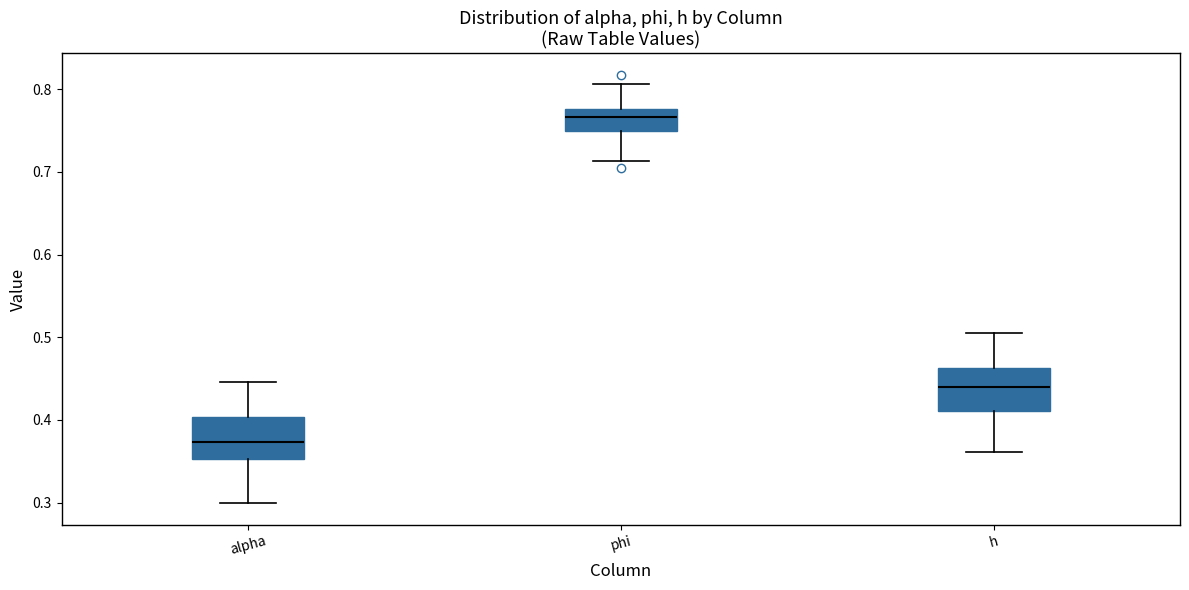

Reading left to right, transcribe this box plot: for each box, give where its median line is, the range the box spans, and where its two whiskers end, as read against the y-axis. The values are not printed on the chart, so give them approximately, as read against the axis.

alpha: median 0.37, box 0.35 to 0.40, whiskers 0.30 to 0.45
phi: median 0.77, box 0.75 to 0.78, whiskers 0.71 to 0.81
h: median 0.44, box 0.41 to 0.46, whiskers 0.36 to 0.50